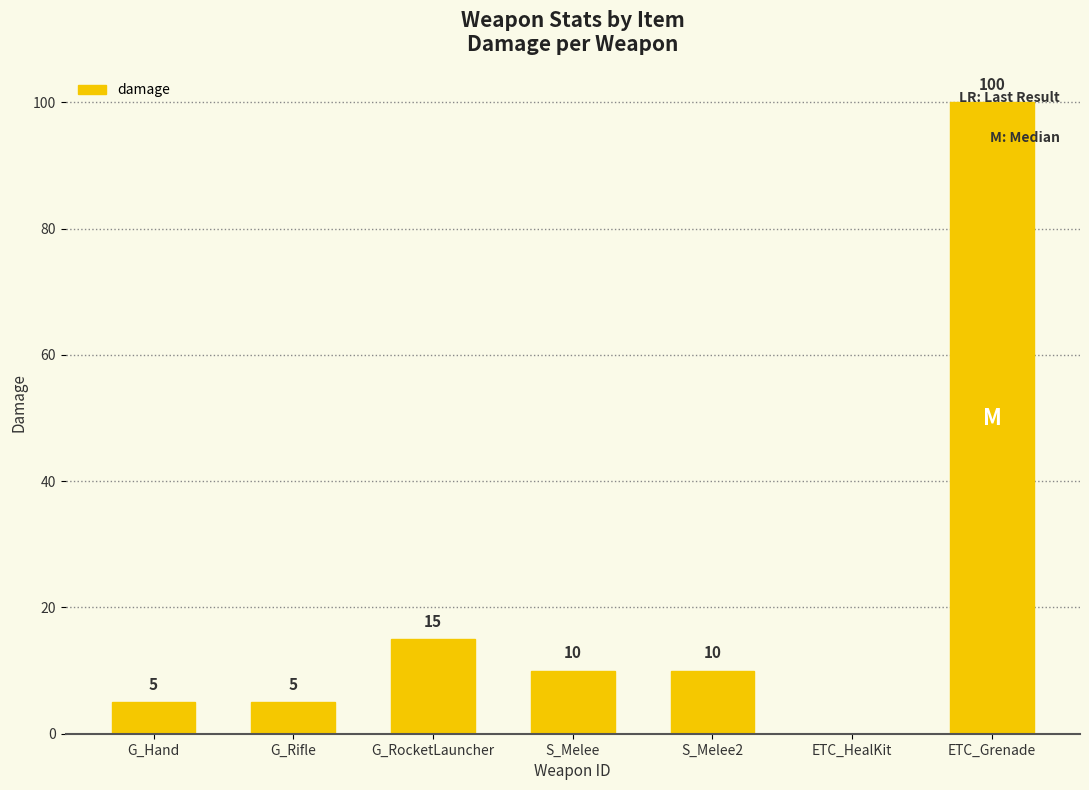

Between G_RocketLauncher and S_Melee, which is larger?

G_RocketLauncher